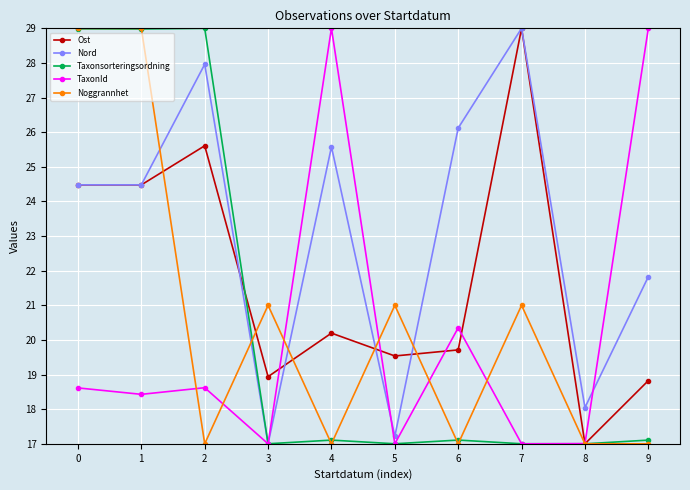

Is it true that Nord equals 25.7 at 3?

False